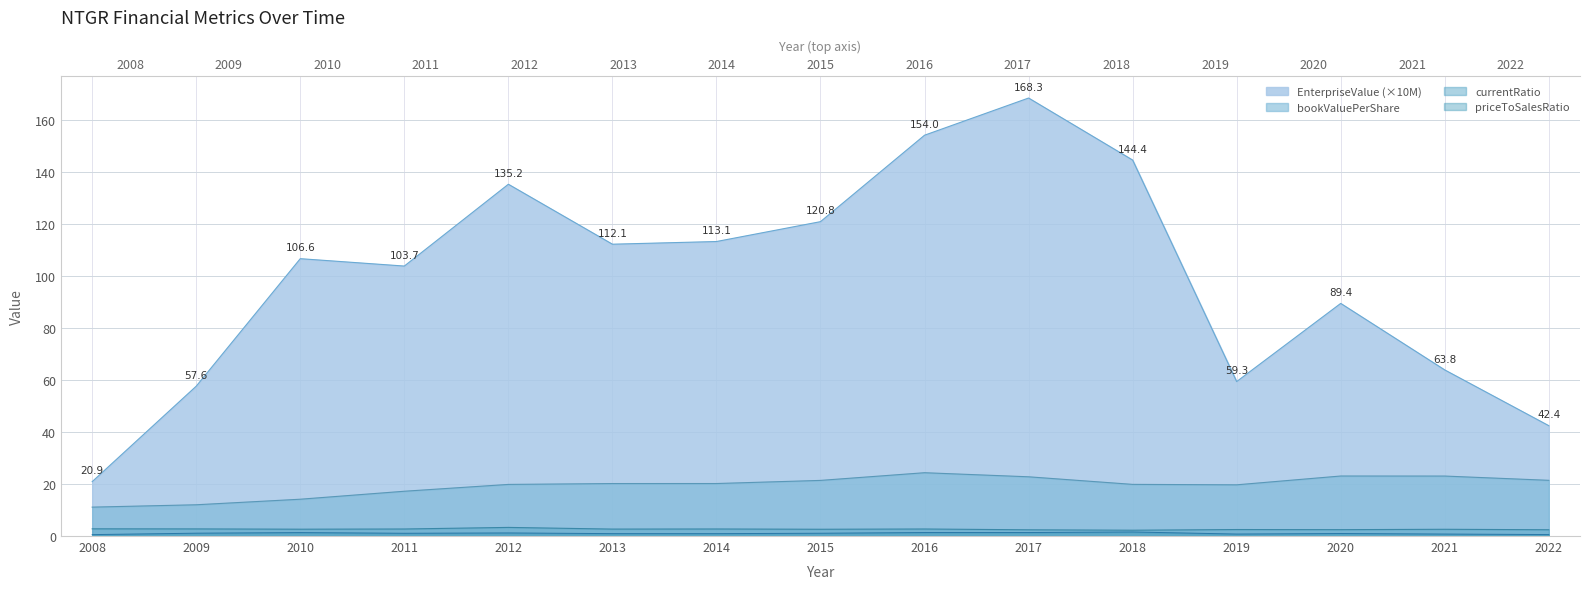

Is the value of EnterpriseValue at 2011 greater than the value of bookValuePerShare at 2016?

Yes